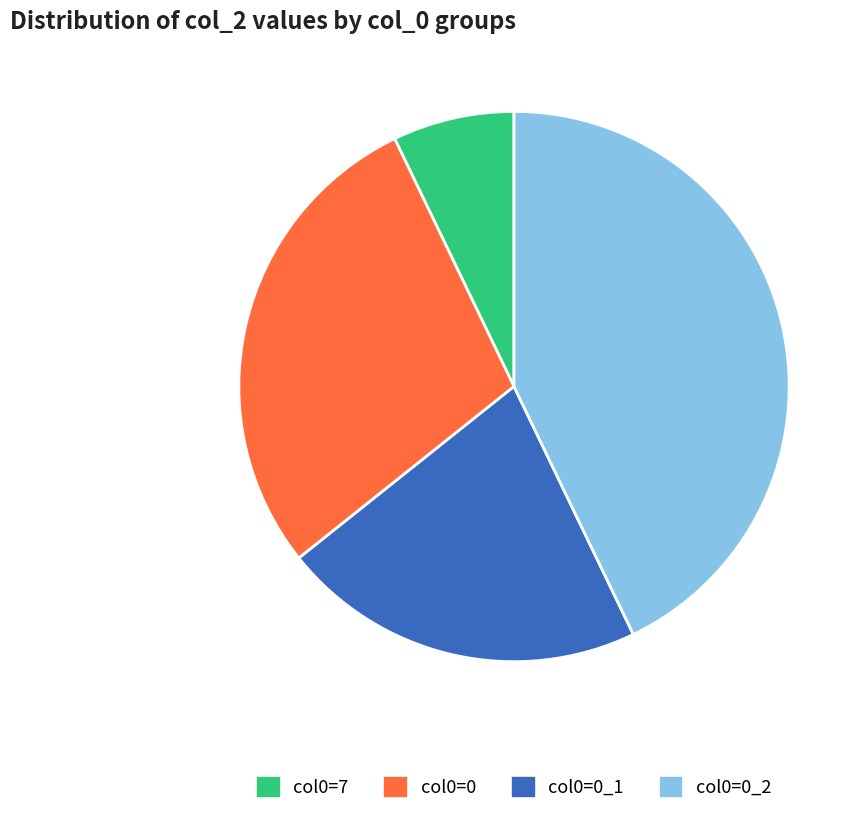

Does any single category account for the majority?

No